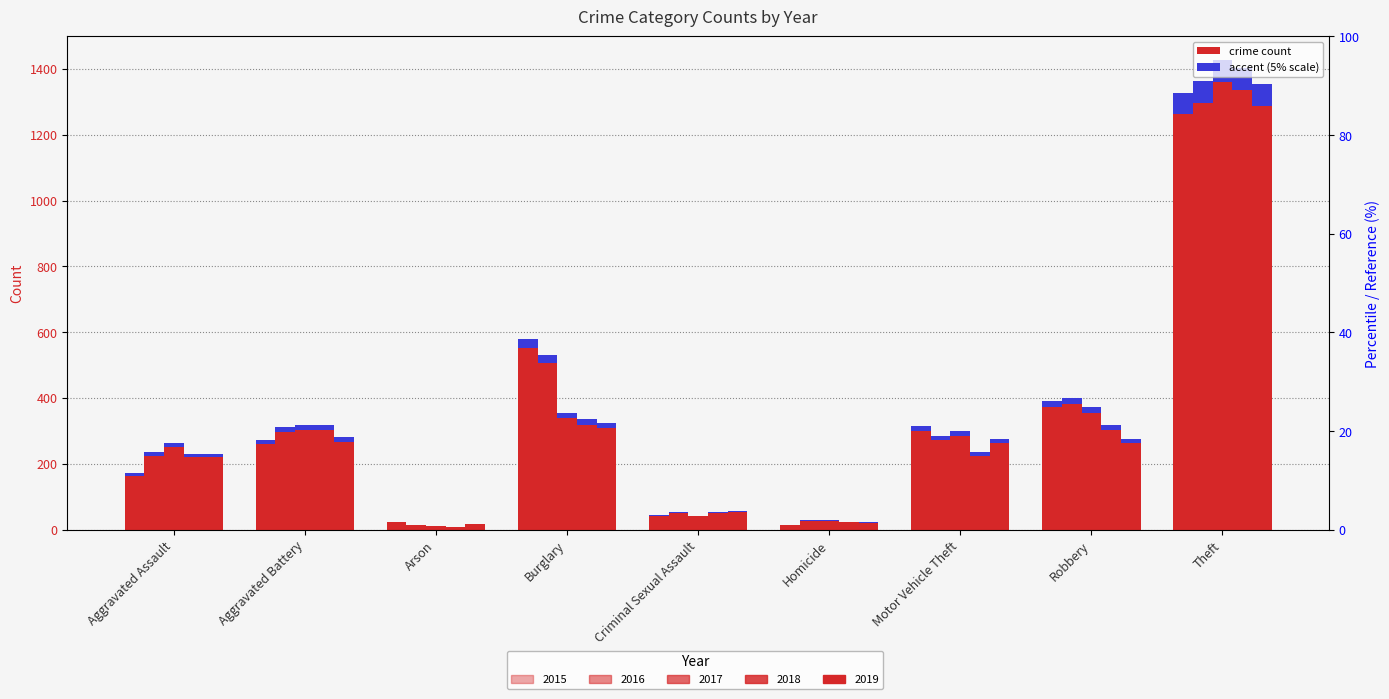

How many data points in 2019 are above 262?

4